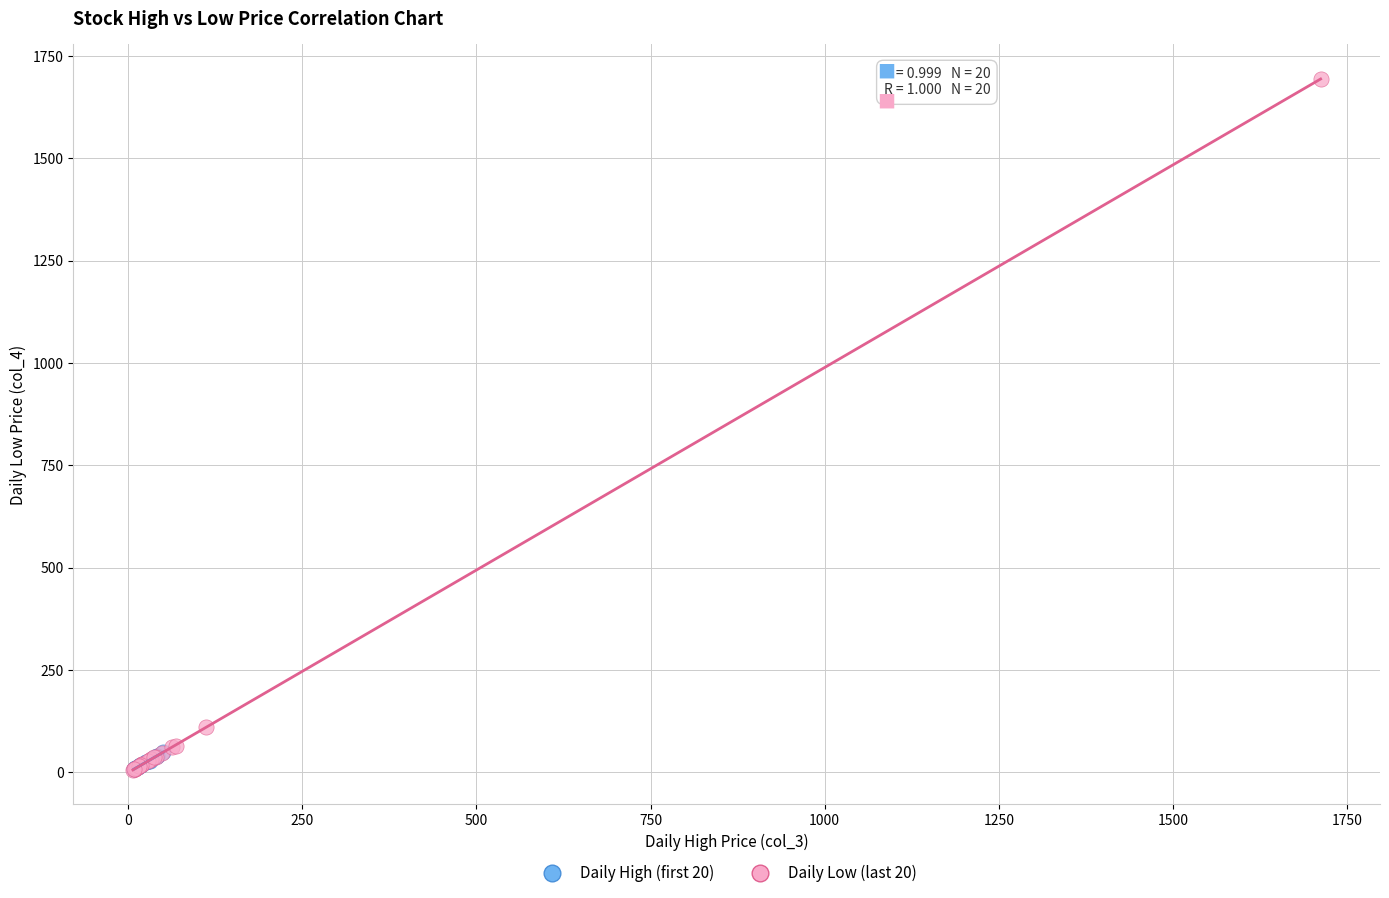

Which series reaches the maximum Y coordinate?

Daily Low (last 20)